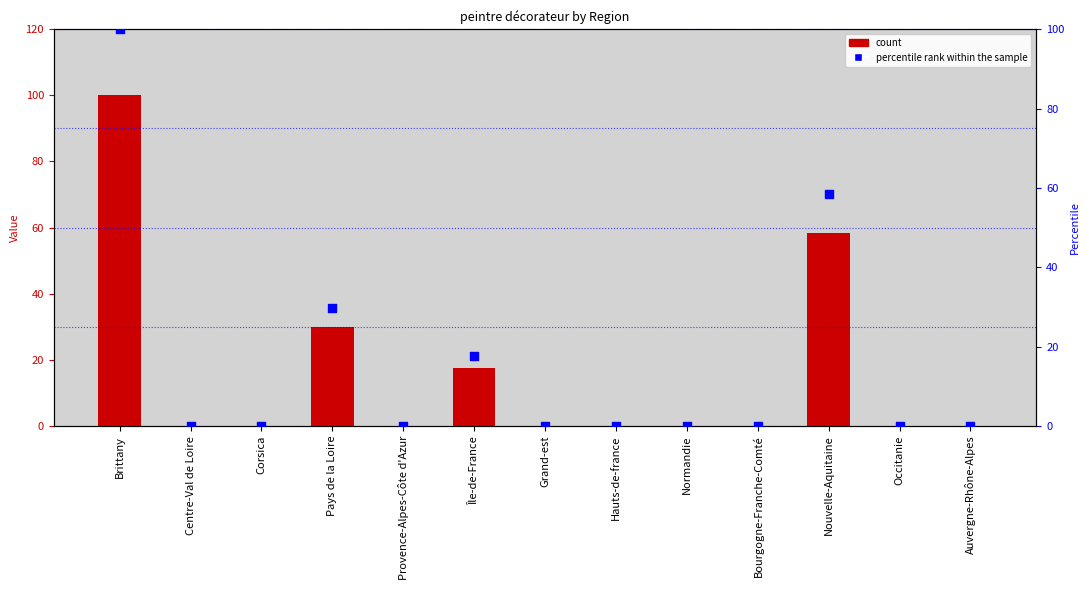

Which series contains the lowest Y value?

peintre décorateur